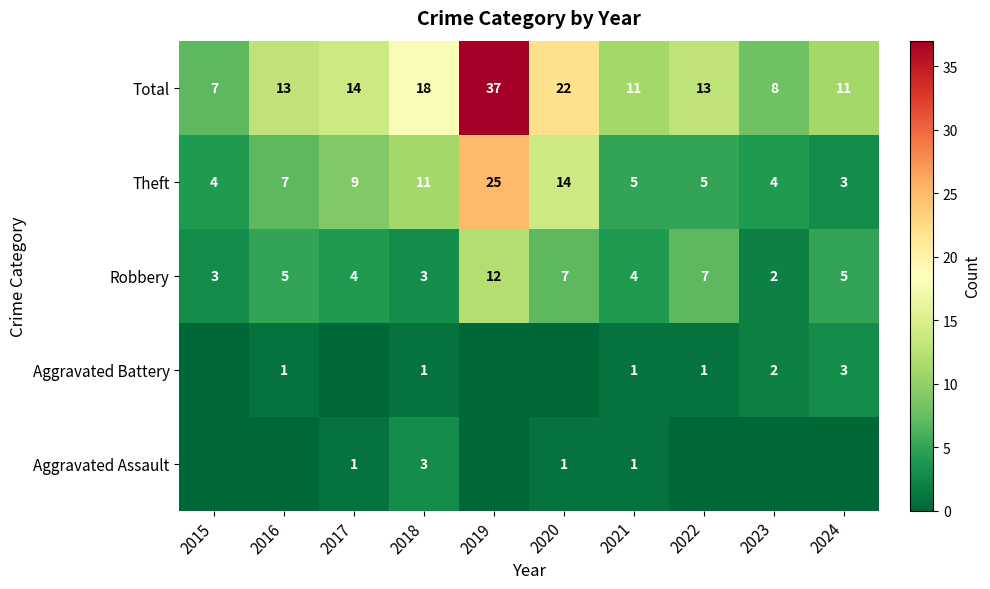

What is the maximum value for Total?

37